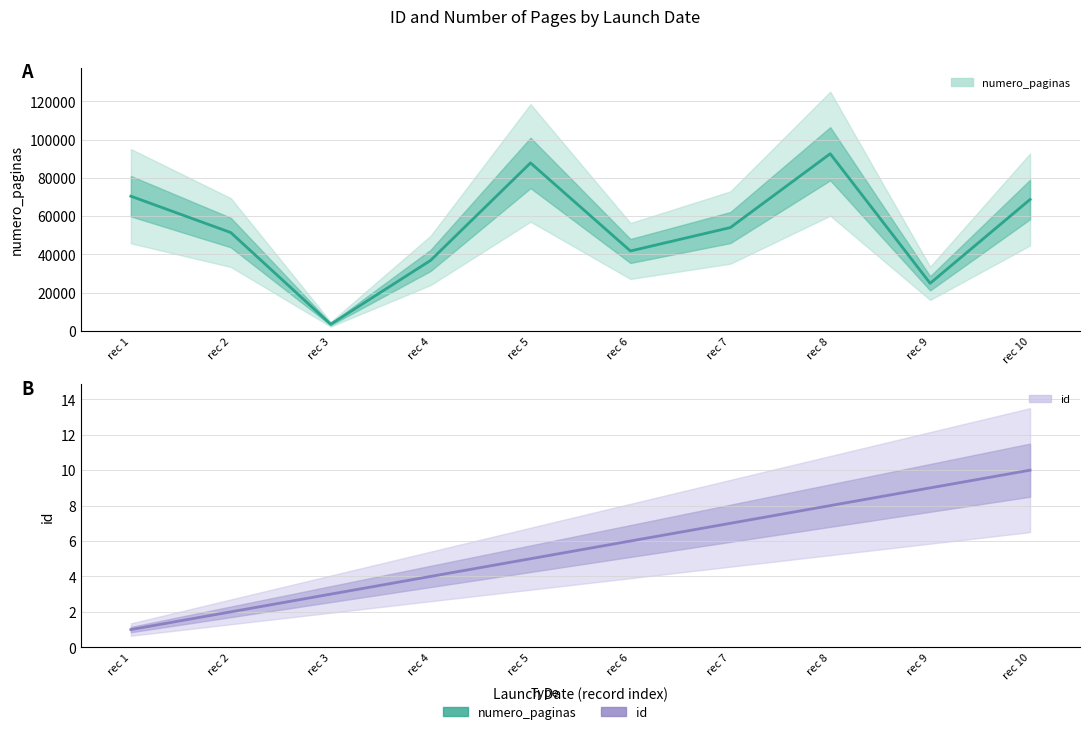

Rank the series by their maximum value, from highest to lowest.

numero_paginas, id